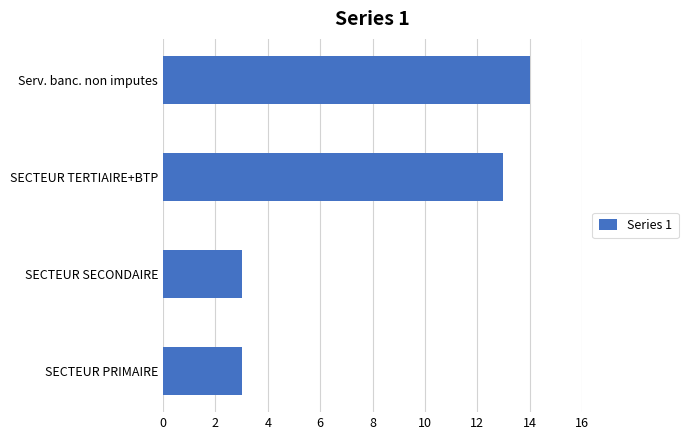

How many categories are shown in the chart?

4